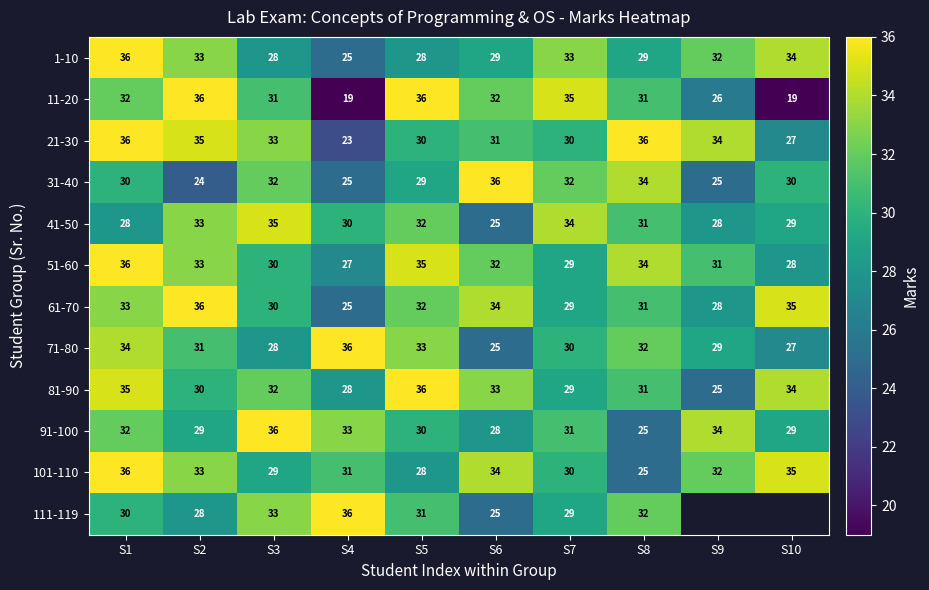

Count the number of categories in the chart.

10